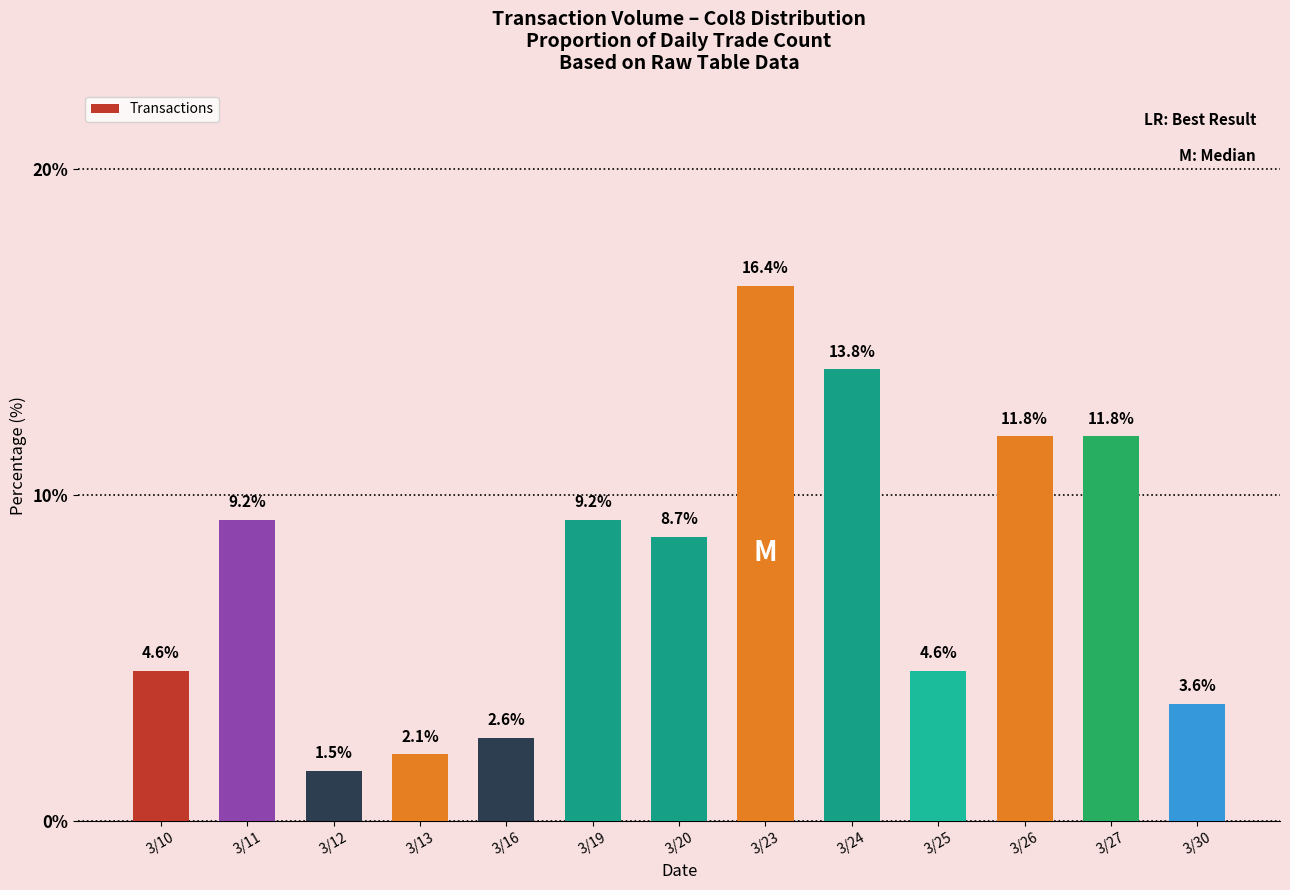

What is the approximate value at 3/16?

2.6